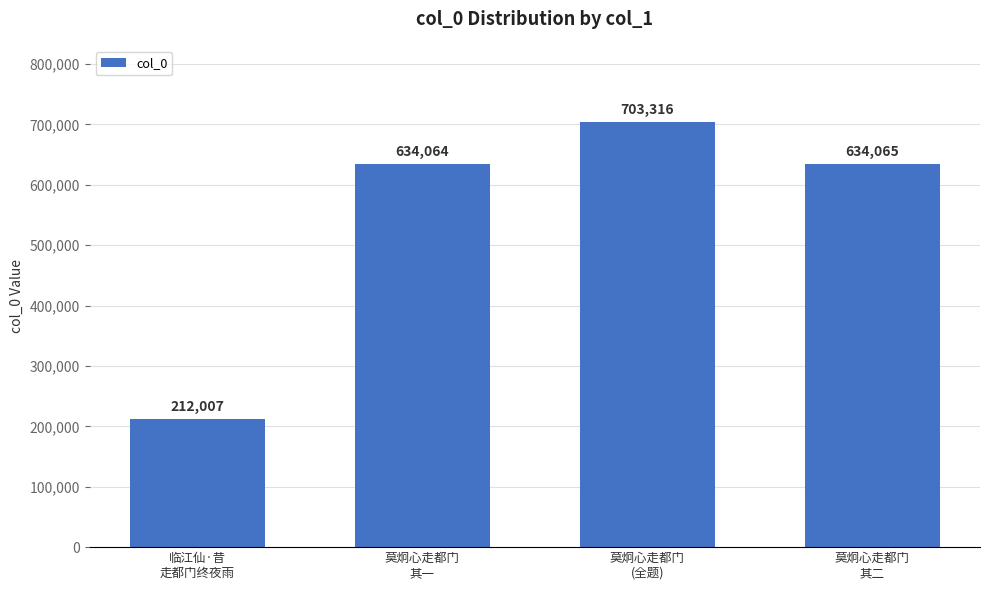

What is the greatest value displayed?

703316